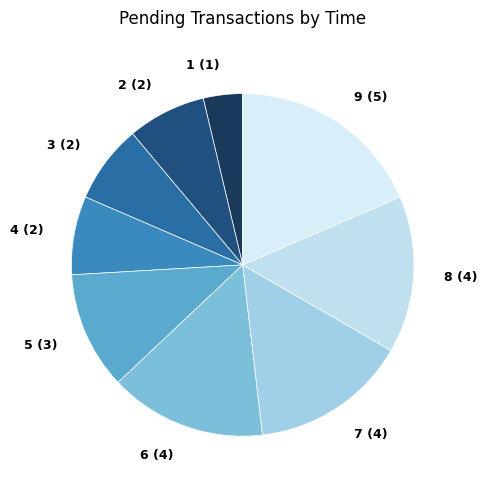

How many slices are in this pie chart?

9